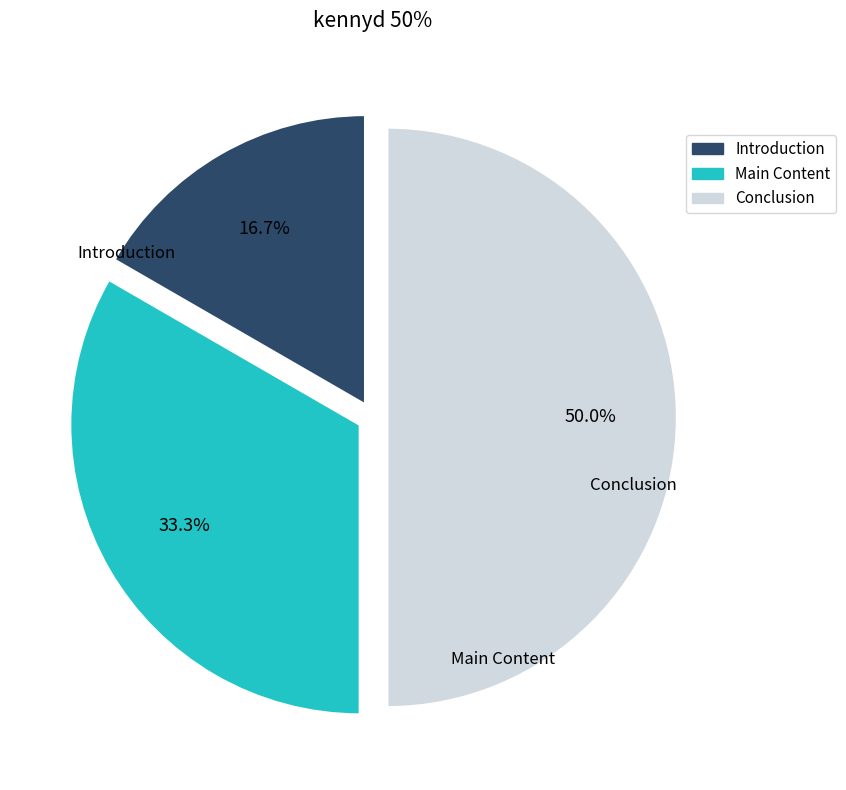

True or false: Main Content accounts for 33% of the total.

True